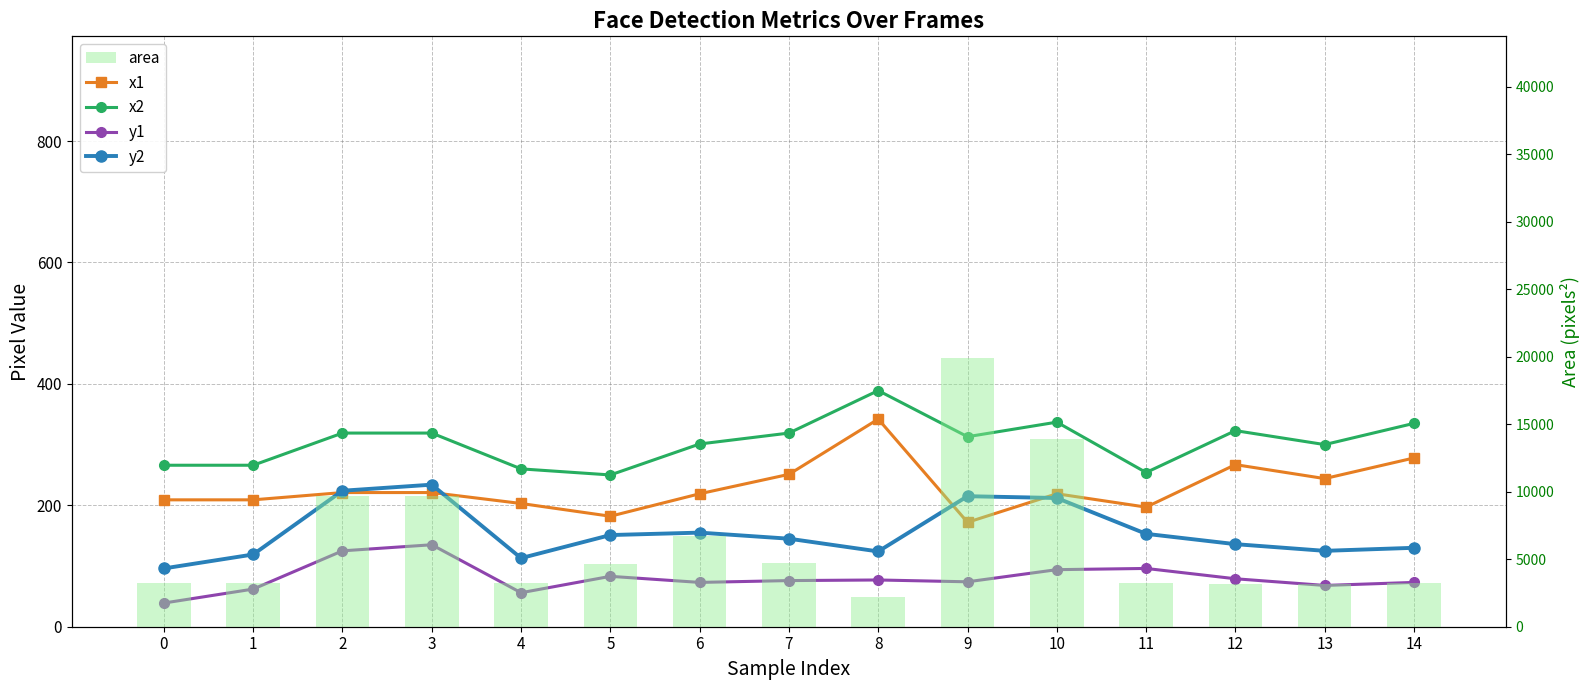

Which series changed the most between 5 and 9?

area